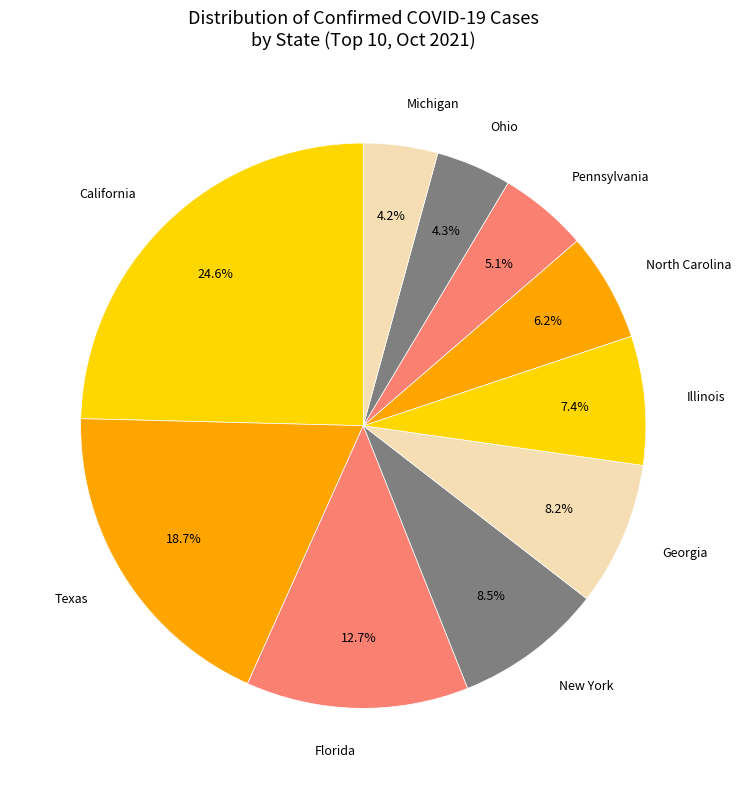

What percentage is the Georgia slice, to the nearest percent?

8%